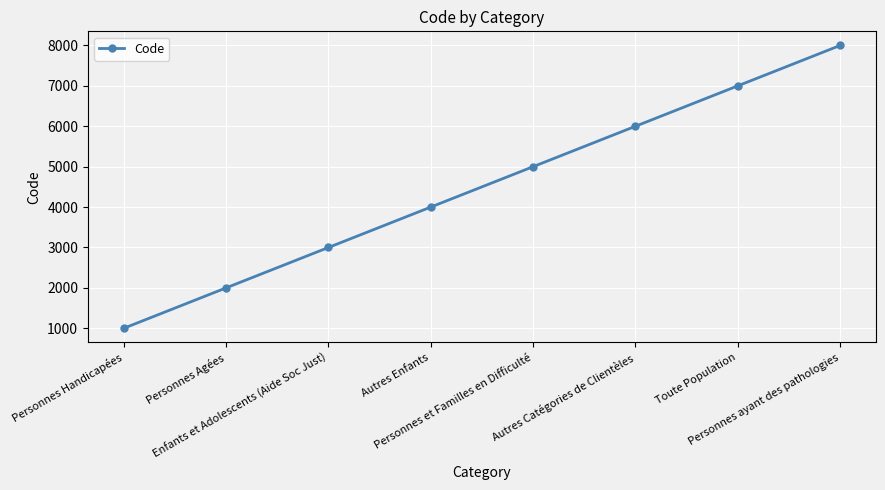

Is it true that the value at Enfants et Adolescents (Aide Soc Just) is 655?

False